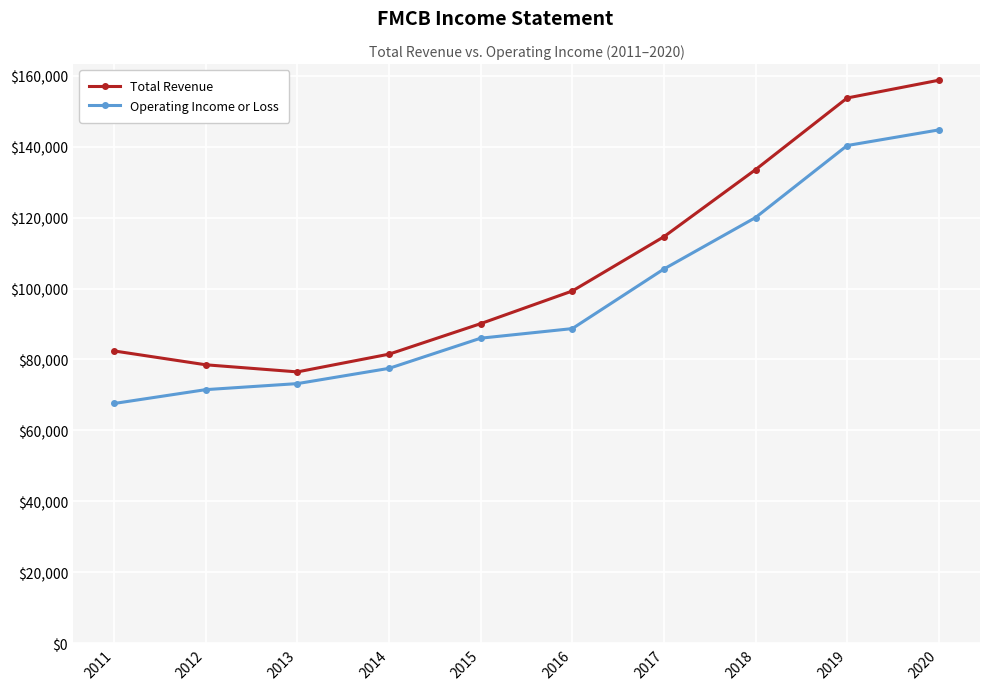

How many values in the Operating Income or Loss series are below 88700?

5